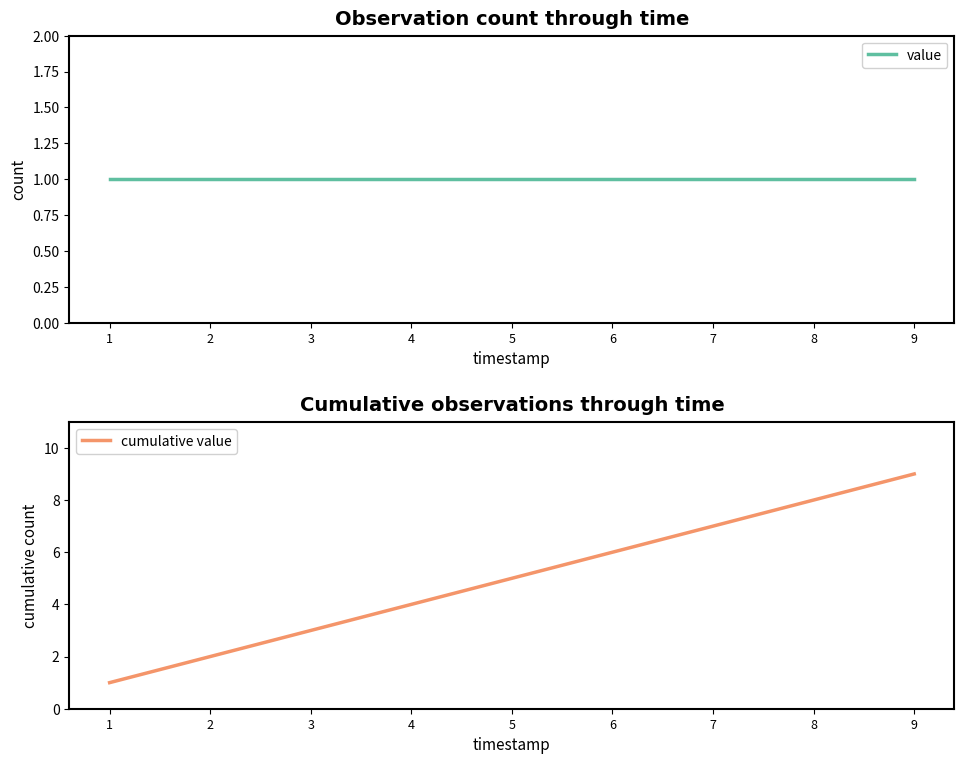

What is the average value of the cumulative value series?

5